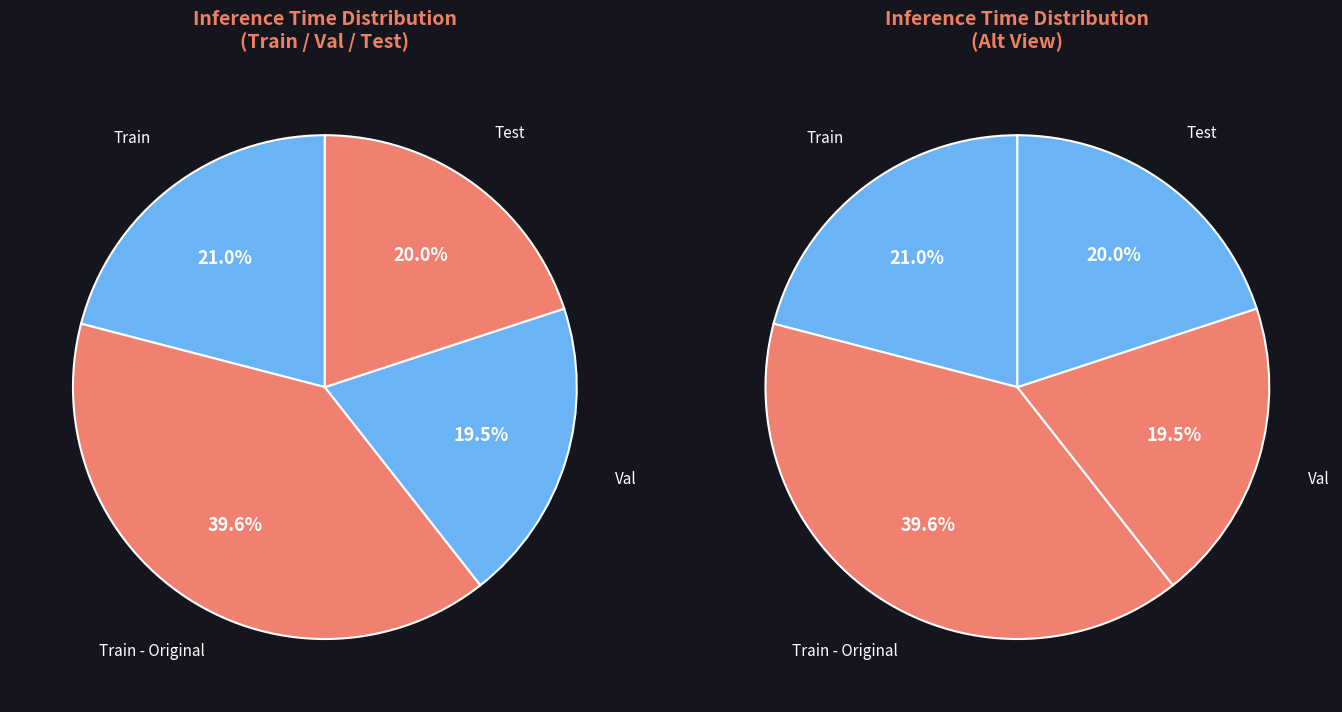

What percentage is the Test slice, to the nearest percent?

20%